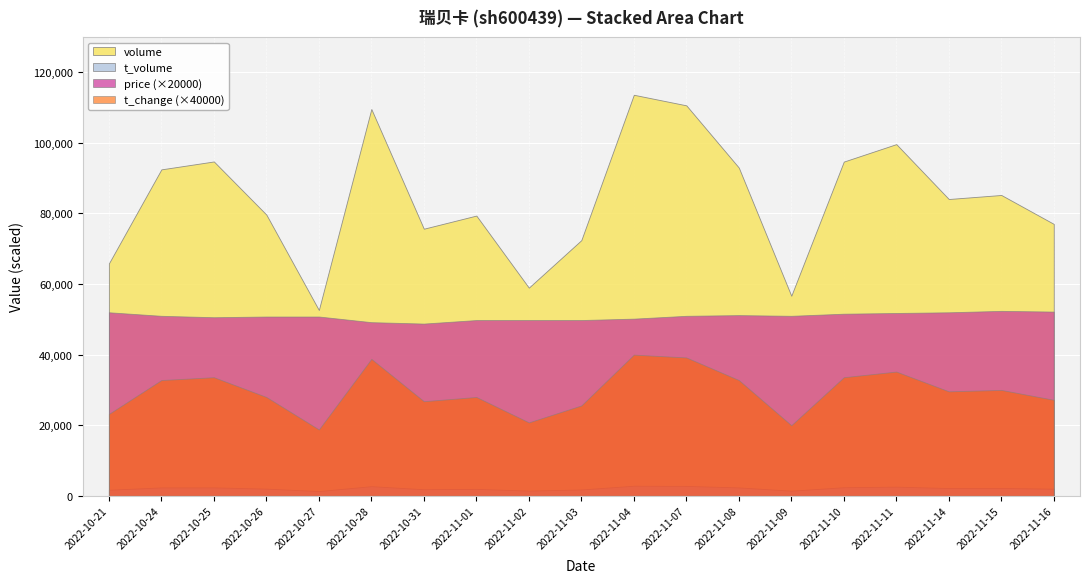

What is the difference between the t_change values at 2022-11-10 and 2022-11-07?

0.1